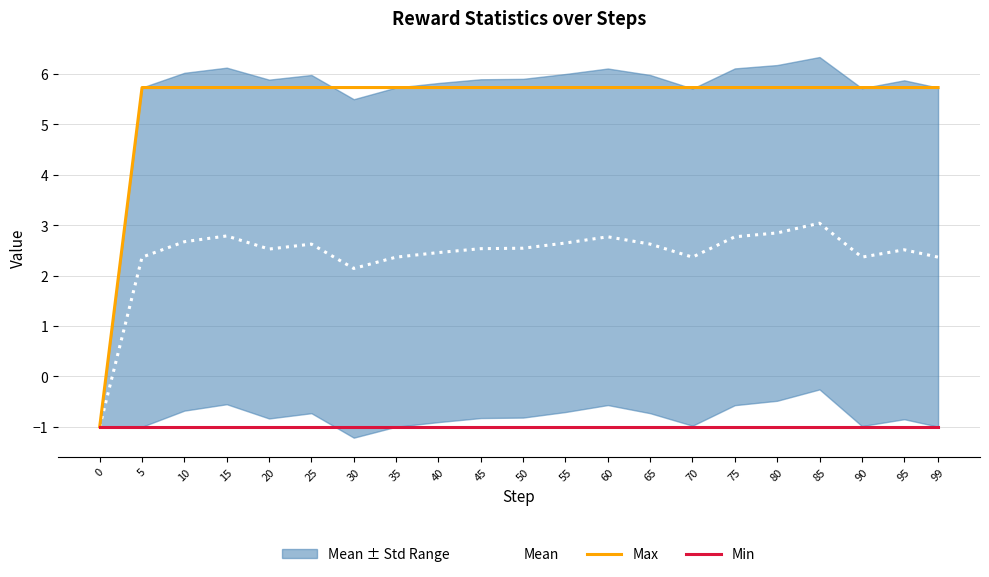

How many values in the Mean series exceed 2?

20